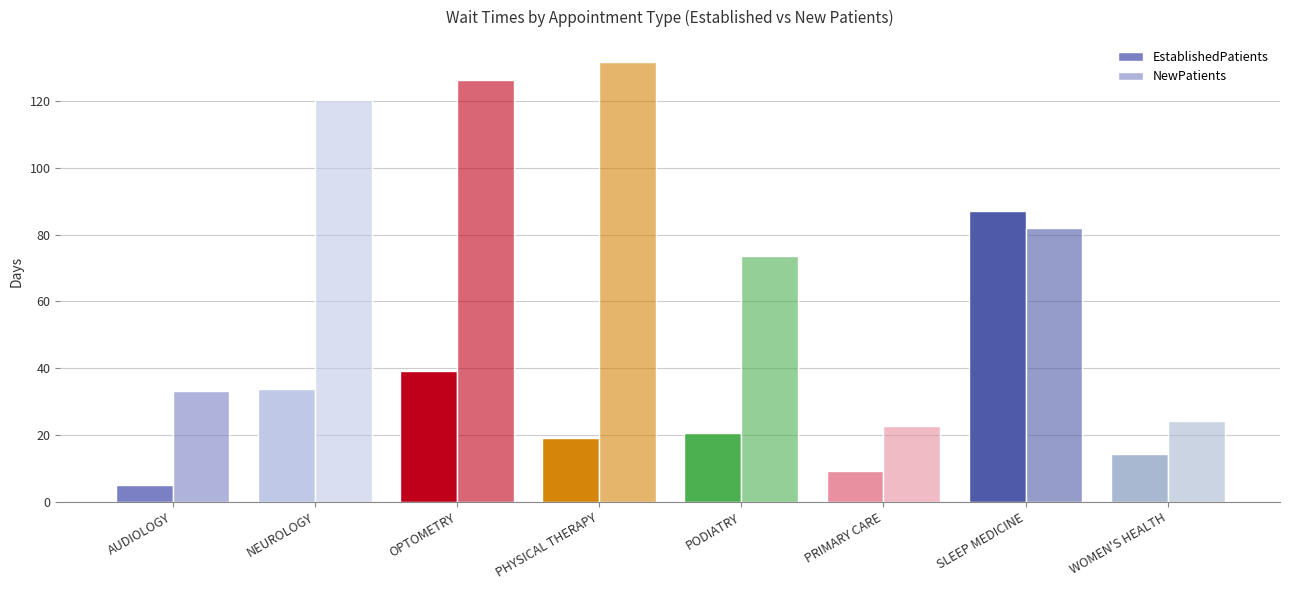

How many values in the EstablishedPatients series are below 20?

4